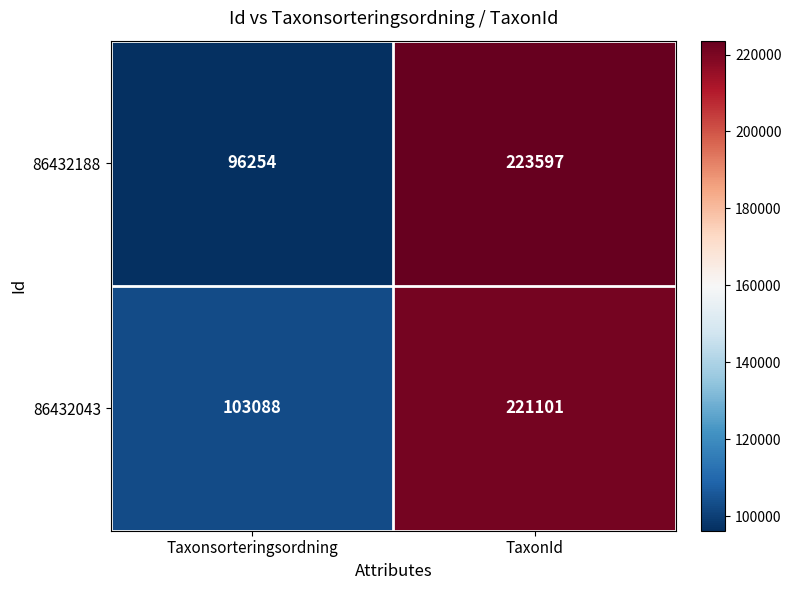

What is the difference between the 86432043 values at Taxonsorteringsordning and TaxonId?

118013